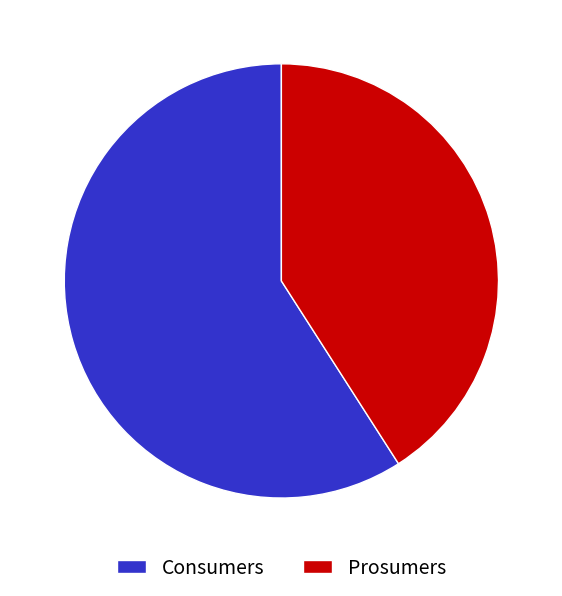

What percentage do Prosumers and Consumers together represent?

100.0%